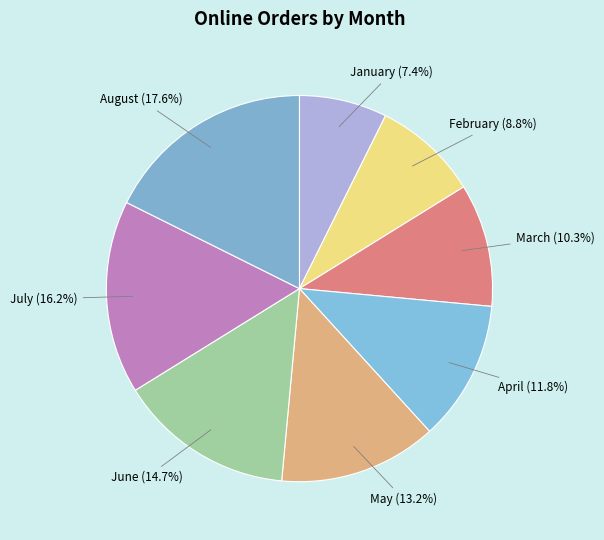

How many segments does this pie chart have?

8